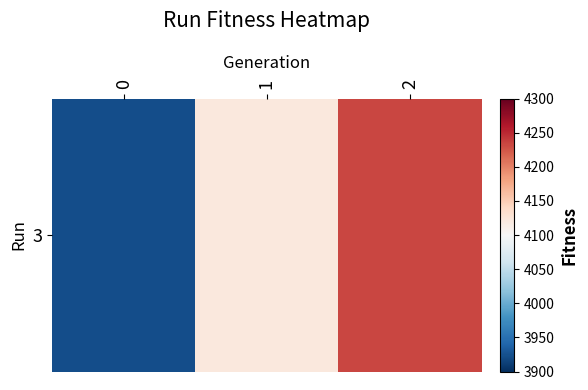

Approximately how many times larger is the value at 1 compared to 2?

1.0